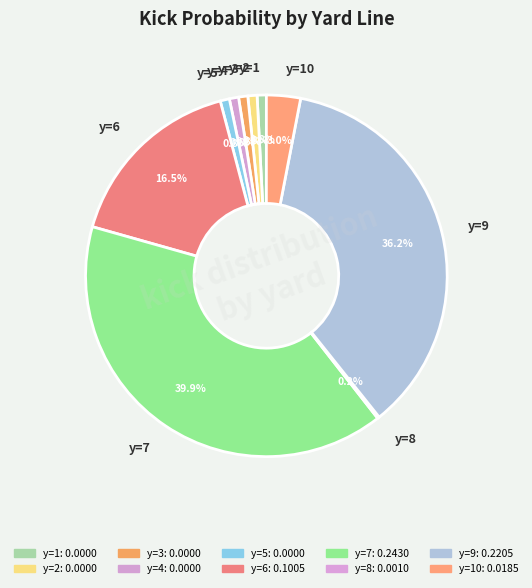

Which slice is the largest?

y=7